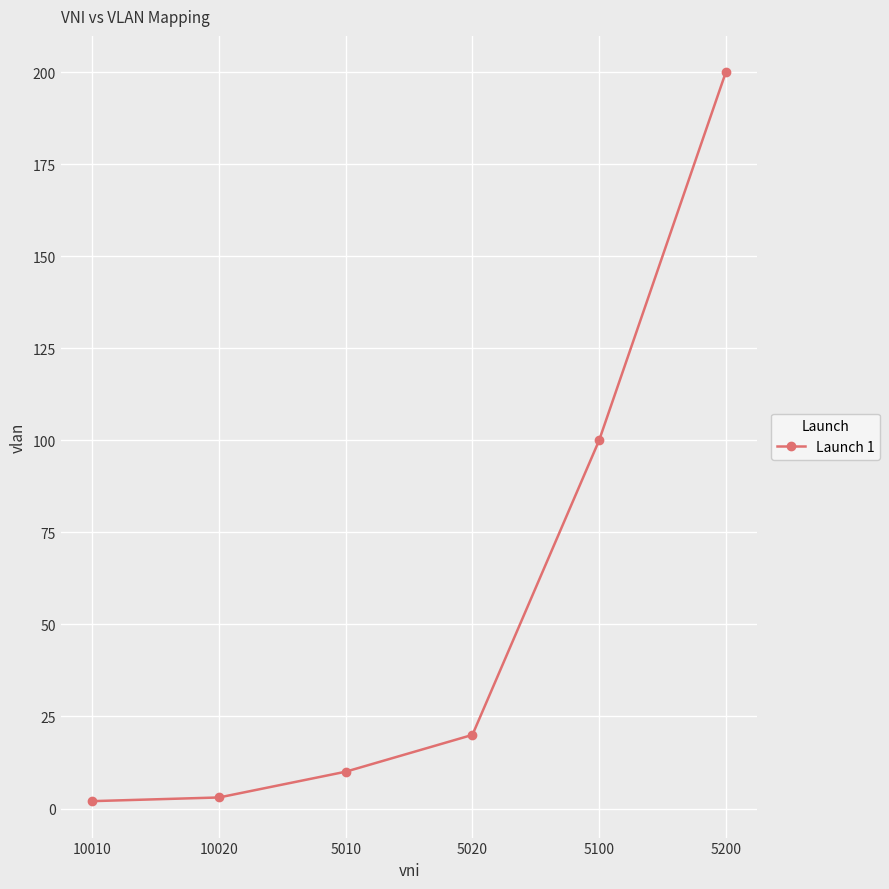

Between 5200 and 5020, which is larger?

5200